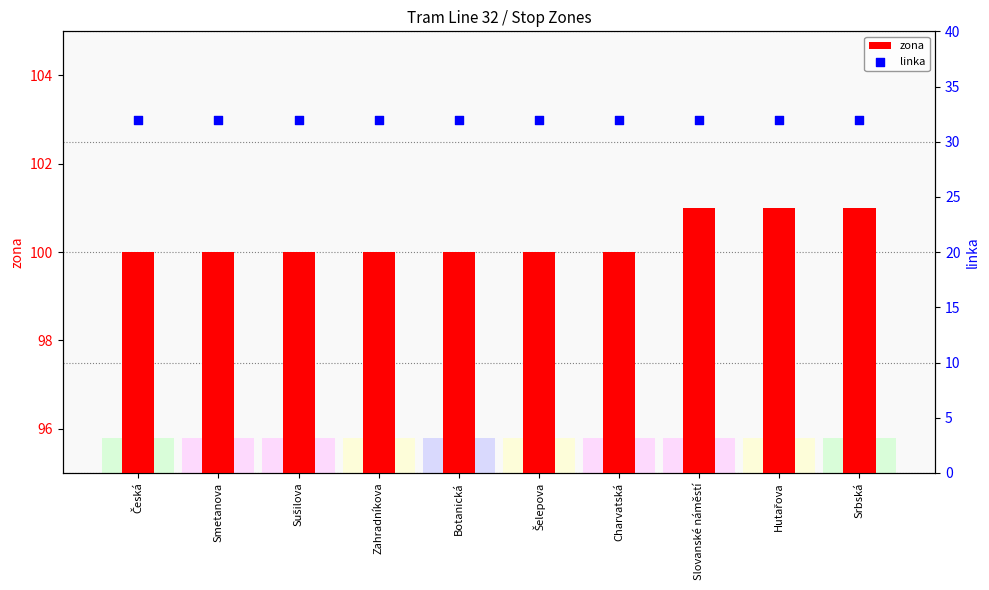

Which series contains the lowest Y value?

linka